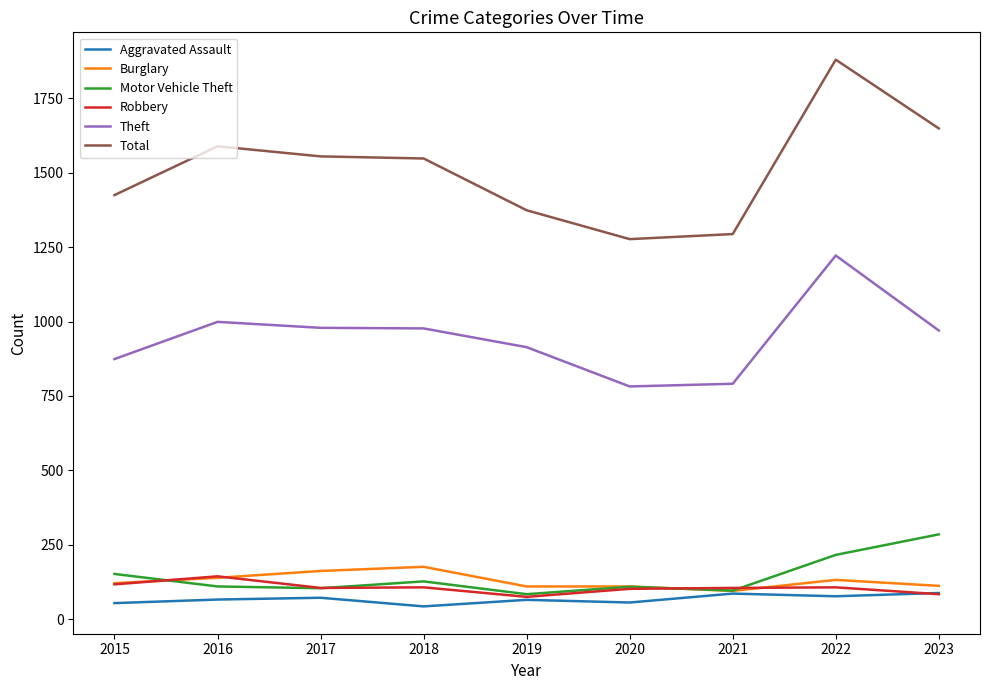

At which category is the sum across all series the highest?

2022